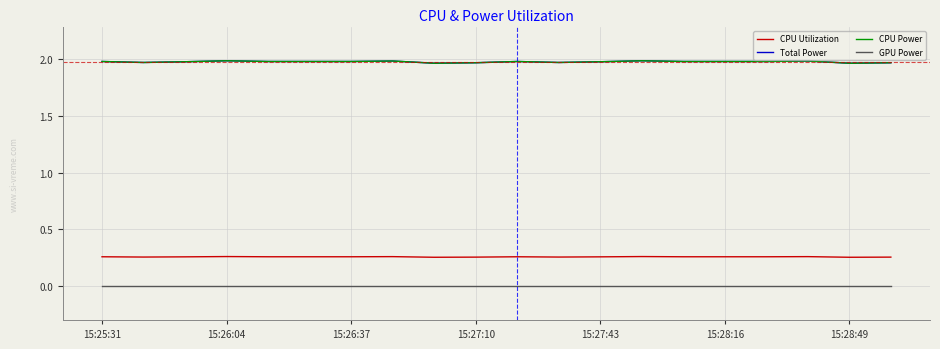

Which series has the largest total across all categories?

Total Power